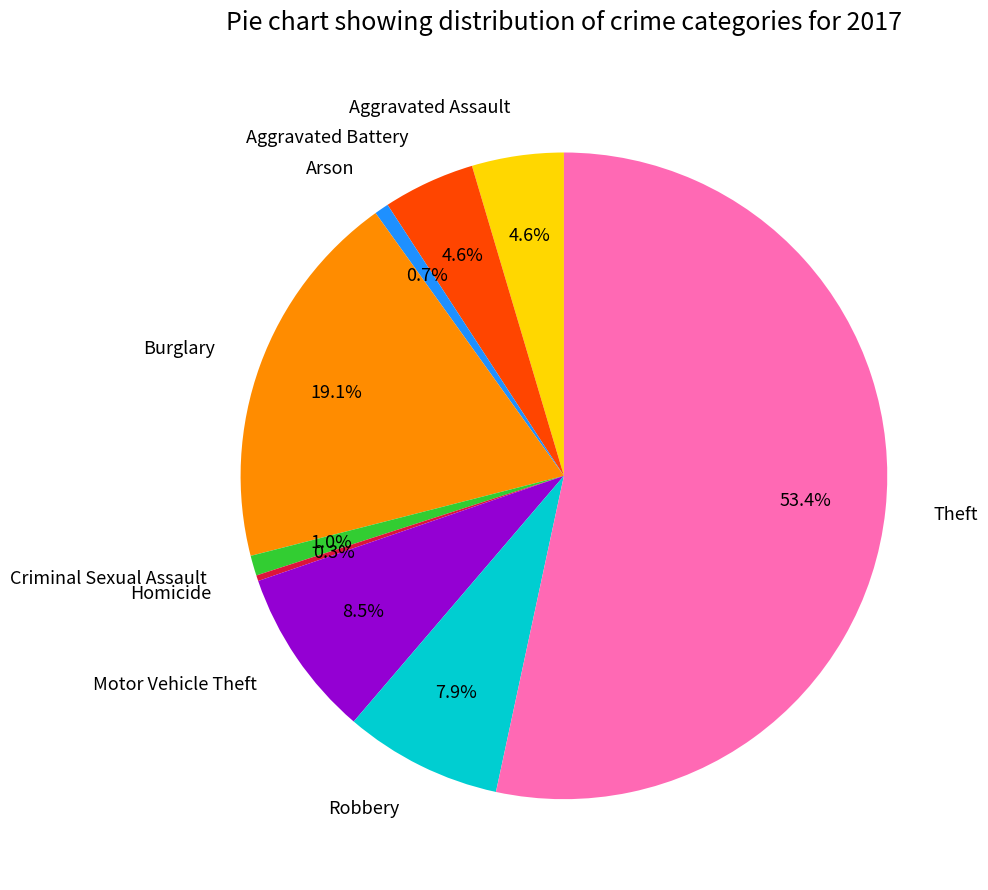

Which category has the biggest portion of the pie?

Theft